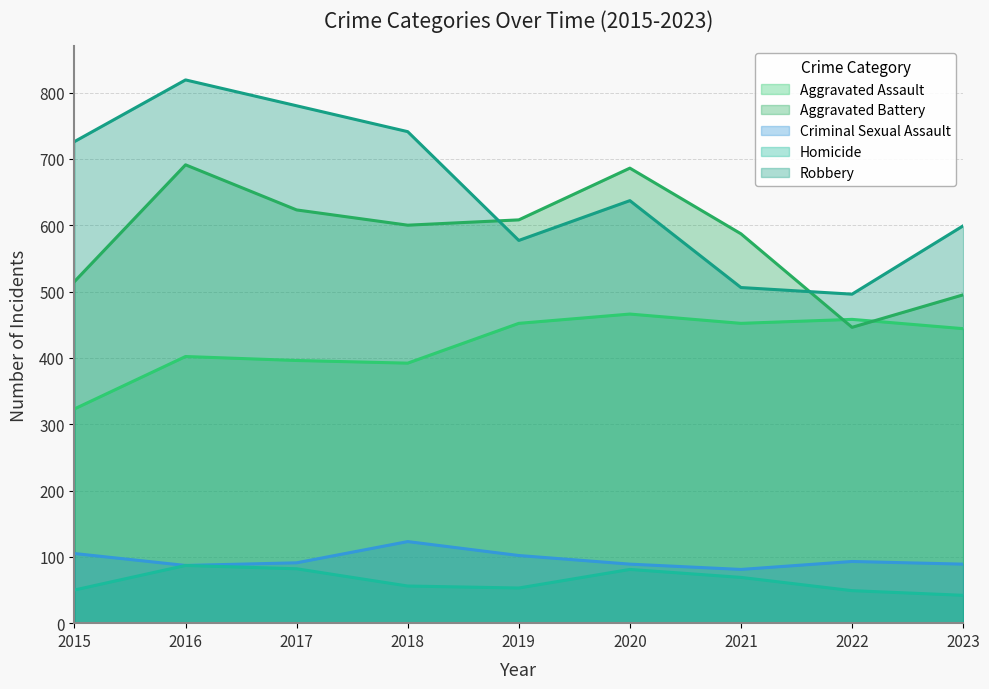

Which has a higher value, 2015 or 2023?

2023